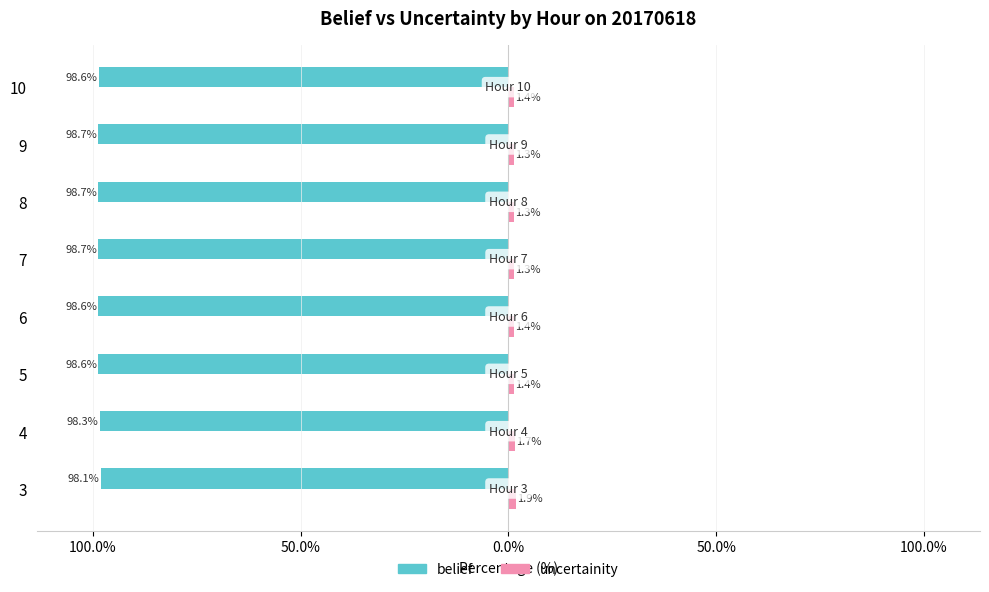

What is the average value of the belief series?

-98.5